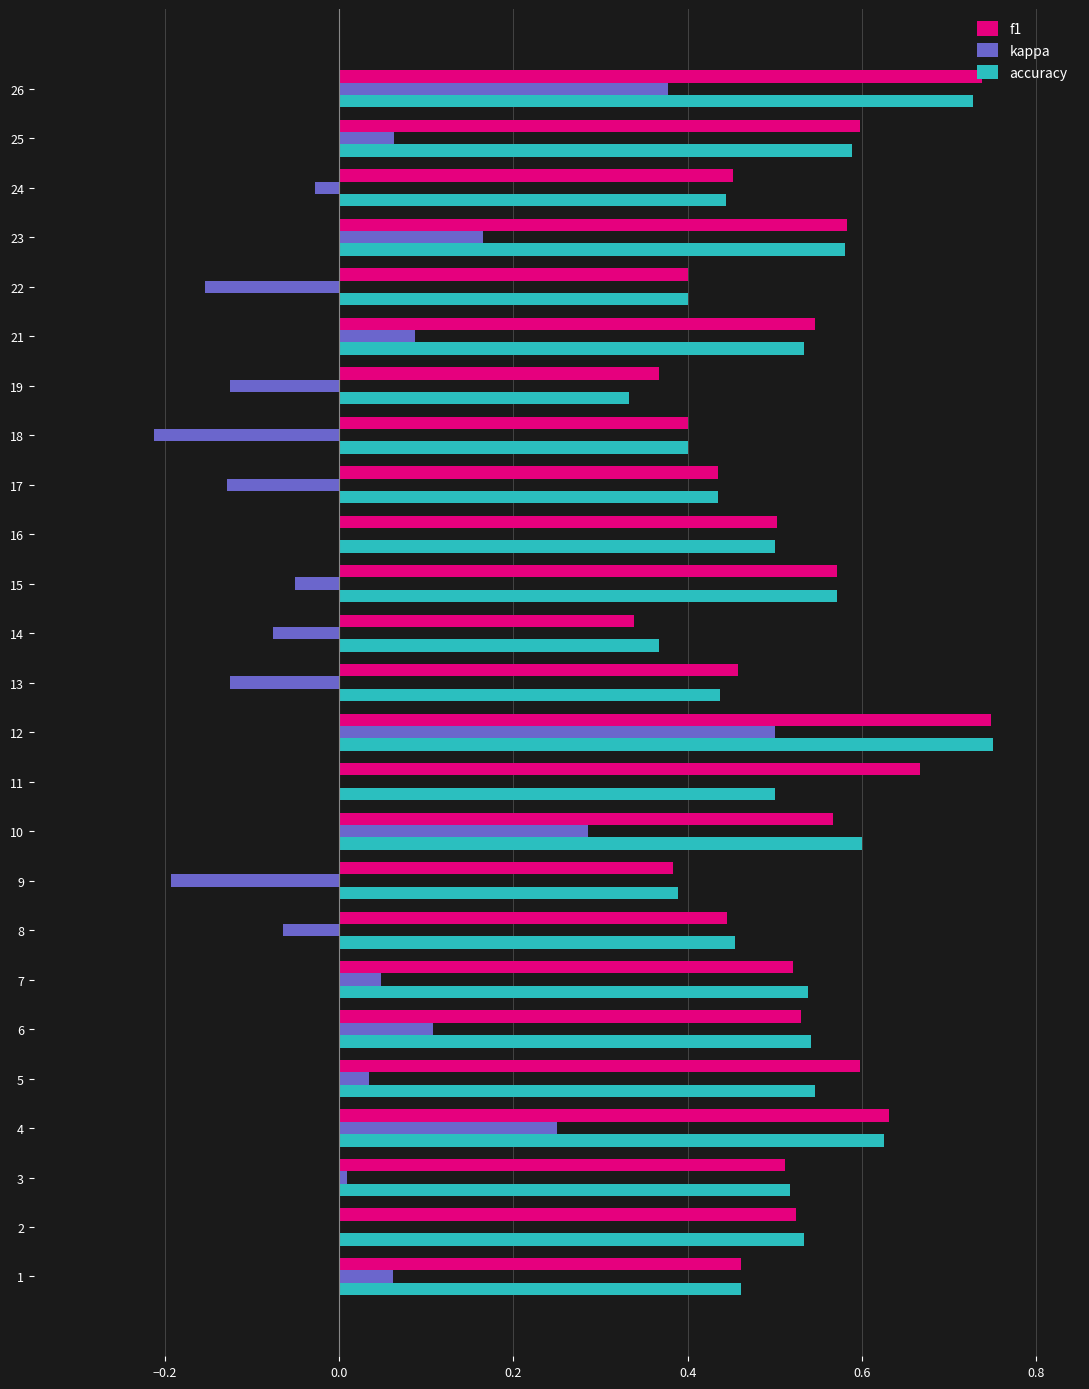

Between 4 and 23, which series saw the biggest shift?

kappa